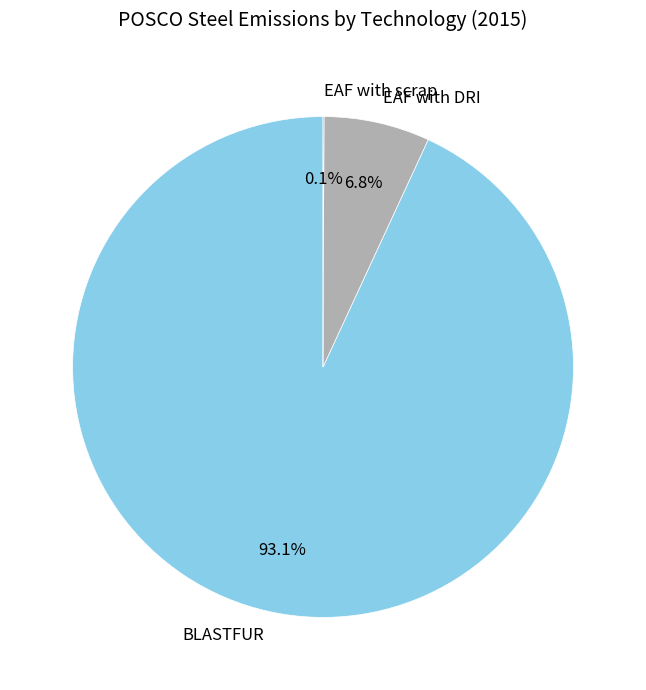

What portion of the pie excludes BLASTFUR?

6.9%